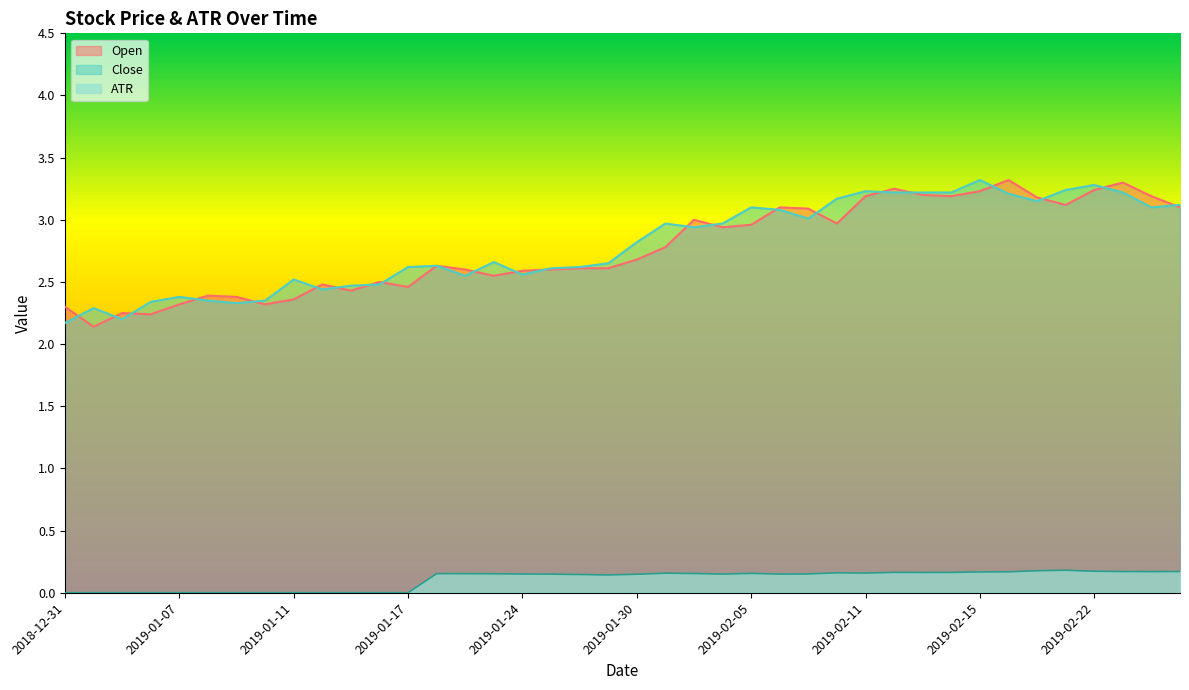

True or false: Open has a value of 3.4 at 2019-01-10.

False